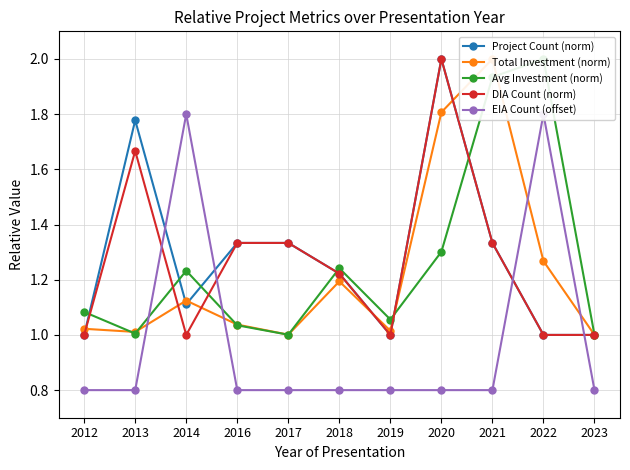

Which series has the widest spread of values?

Project Count (norm)